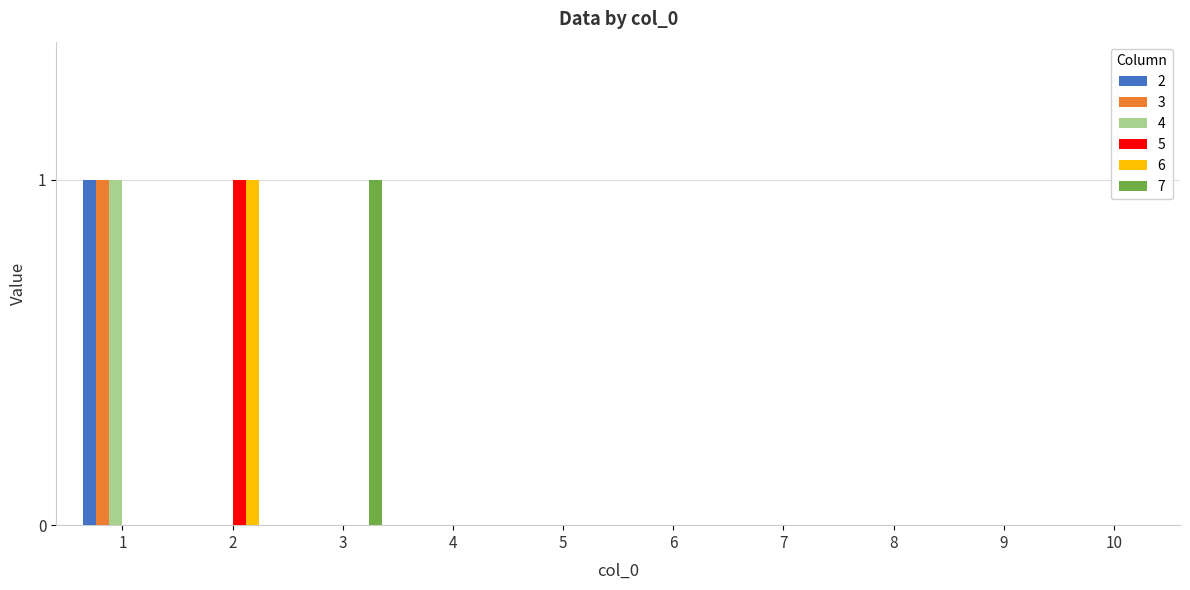

Is it true that 7 equals 0 at 8?

True